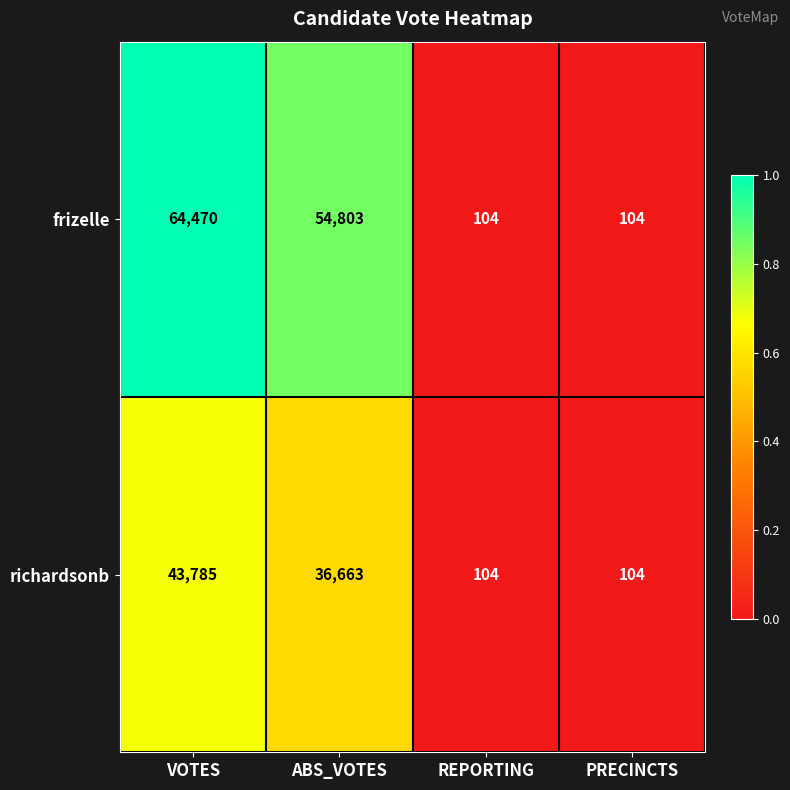

Count the richardsonb values in the range 104 to 43785.

4